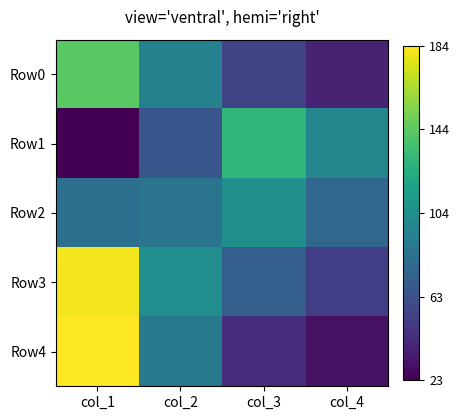

Reading right to left, list all the values displayed in this chart.

Row0: col_4=39	col_3=56	col_2=94	col_1=143
Row1: col_4=97	col_3=129	col_2=66	col_1=23
Row2: col_4=76	col_3=103	col_2=85	col_1=82
Row3: col_4=53	col_3=72	col_2=102	col_1=181
Row4: col_4=30	col_3=44	col_2=88	col_1=184